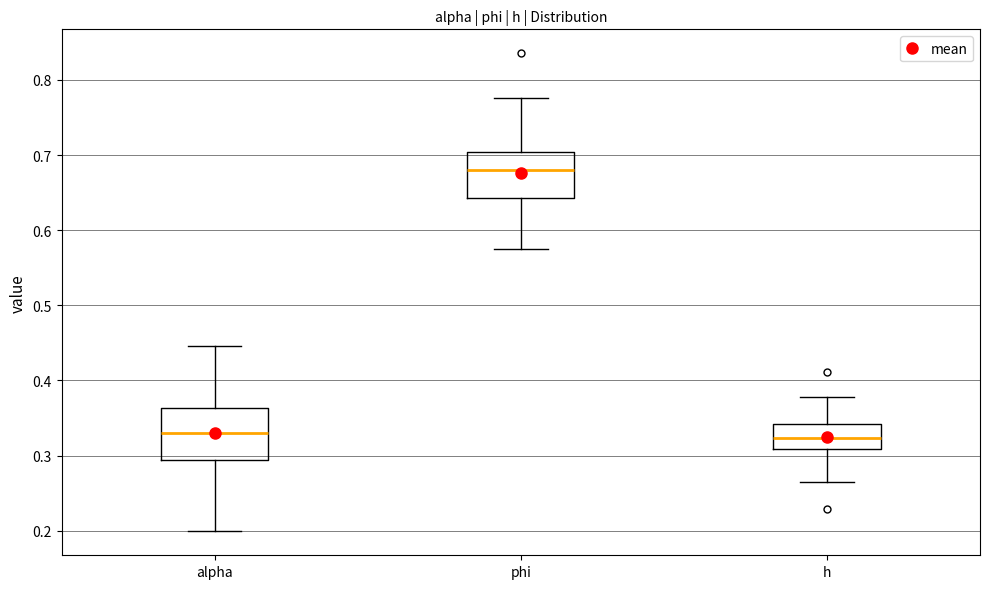

Reading left to right, read every box against the y-axis: the position of its median line, the range the box covers, and the ends of its whiskers. The values are not printed on the chart, so give them approximately, as read against the axis.

alpha: median 0.33, box 0.29 to 0.36, whiskers 0.20 to 0.45
phi: median 0.68, box 0.64 to 0.70, whiskers 0.58 to 0.78
h: median 0.32, box 0.31 to 0.34, whiskers 0.27 to 0.38